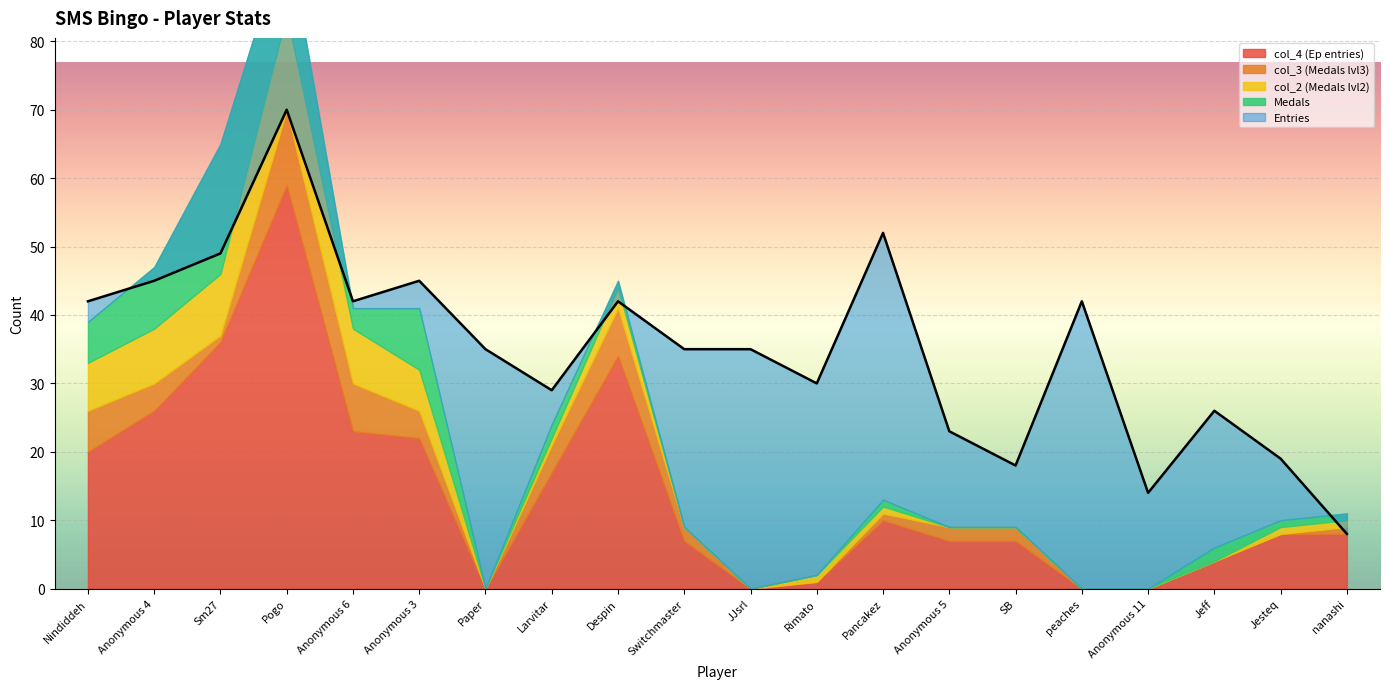

Count the number of data series in this chart.

5